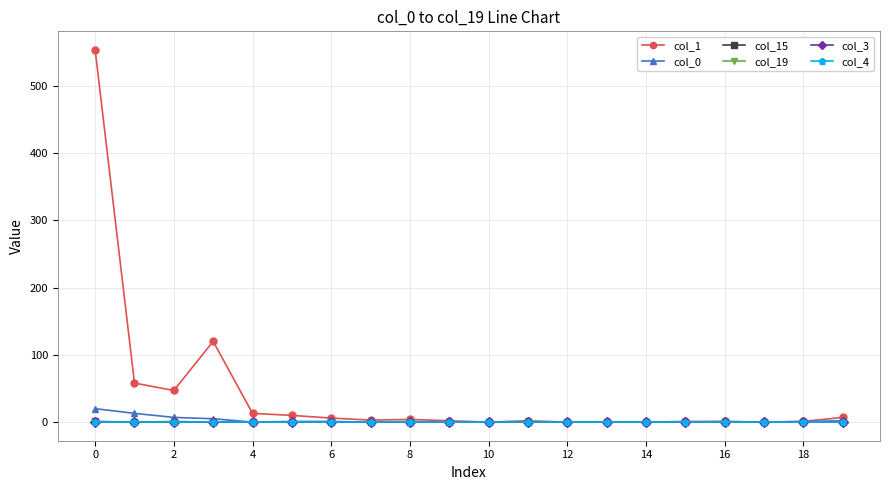

True or false: col_19 and col_15 cross at least once.

False